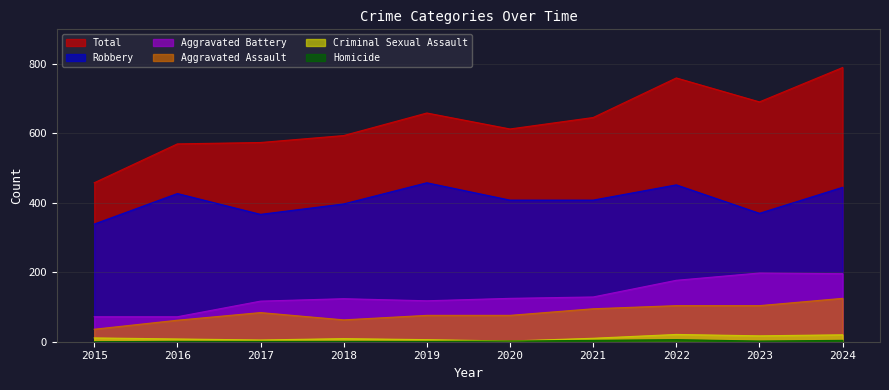

True or false: Robbery and Aggravated Battery intersect in this chart.

False